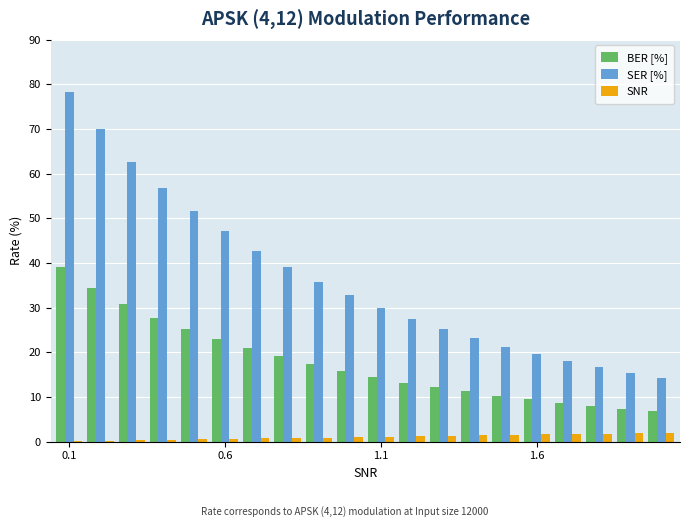

Which series has the largest total across all categories?

SER [%]